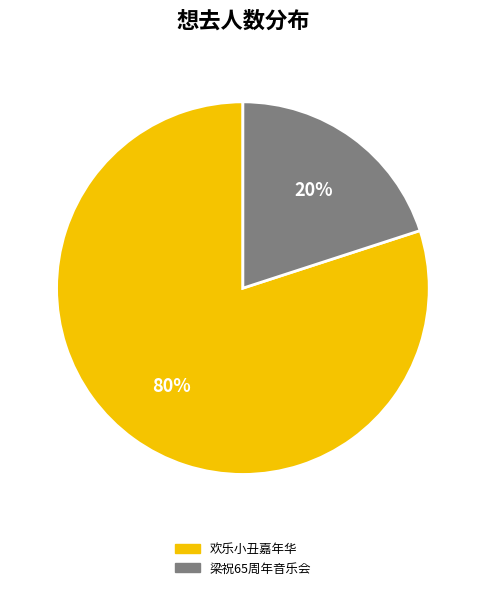

Is there any slice that represents more than half of the pie?

Yes